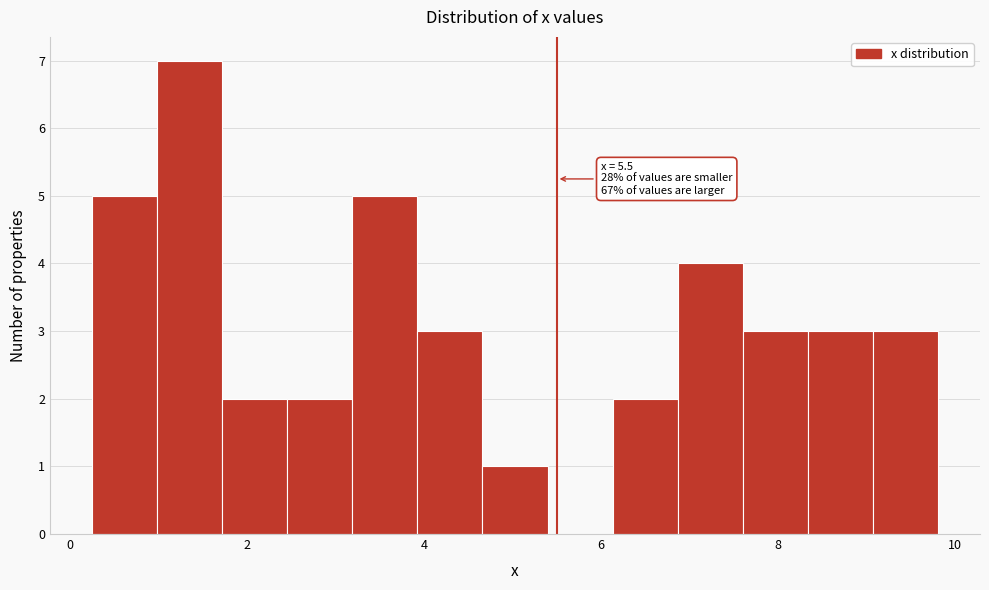

Around what value on the x-axis is the tallest bar? Give the approximate position of its centre, as read against the axis.

1.4